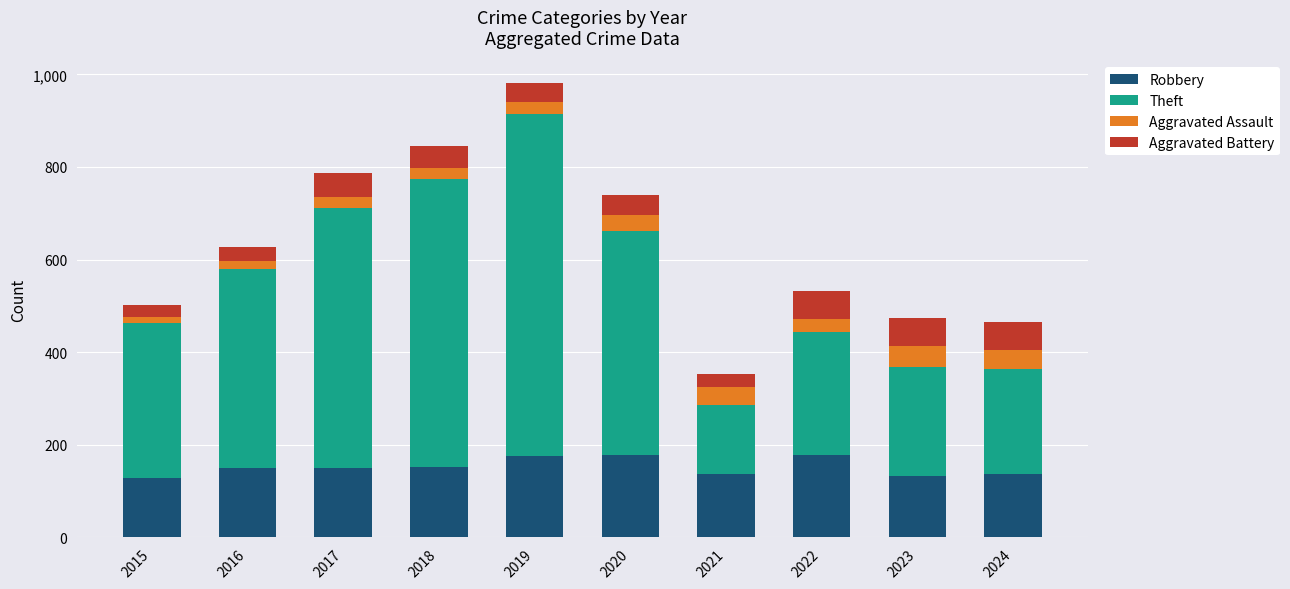

Is it true that Robbery equals 153 at 2018?

True